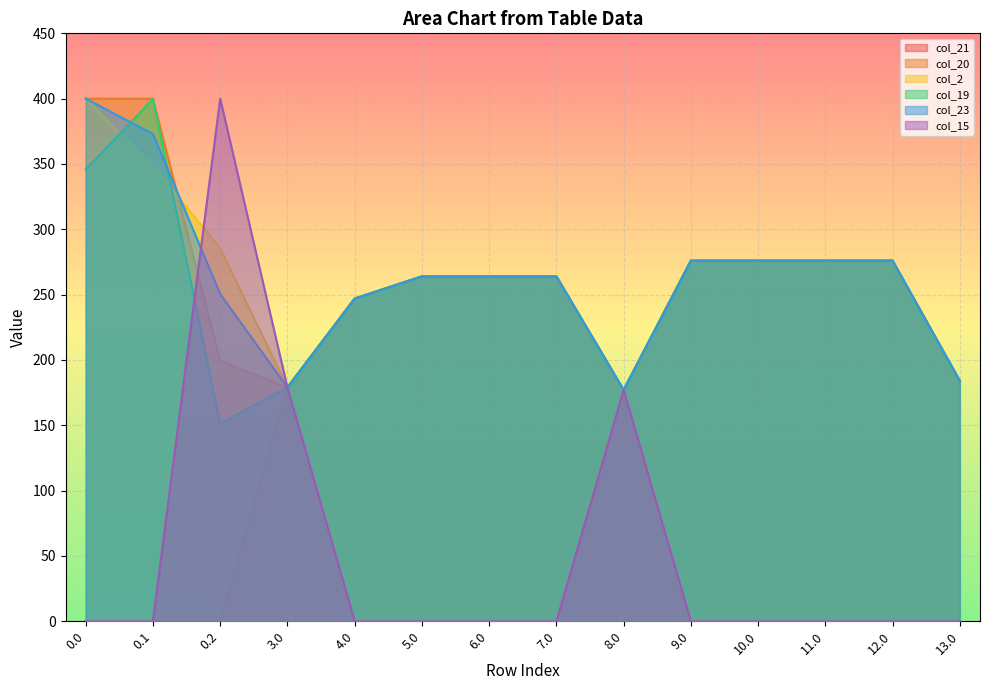

What value does the col_2 series have at 8.0?

177.0